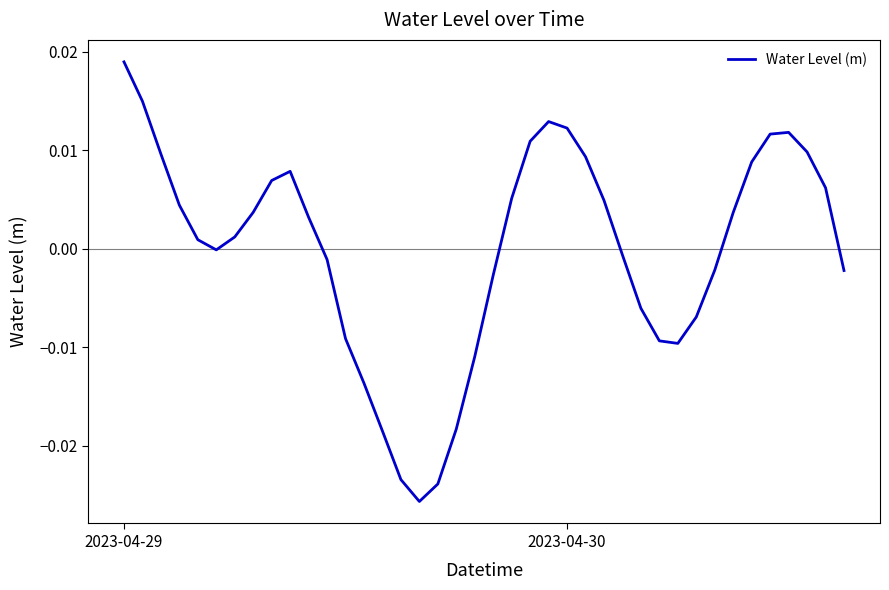

At which category does the chart reach its peak across all series?

2023-04-29